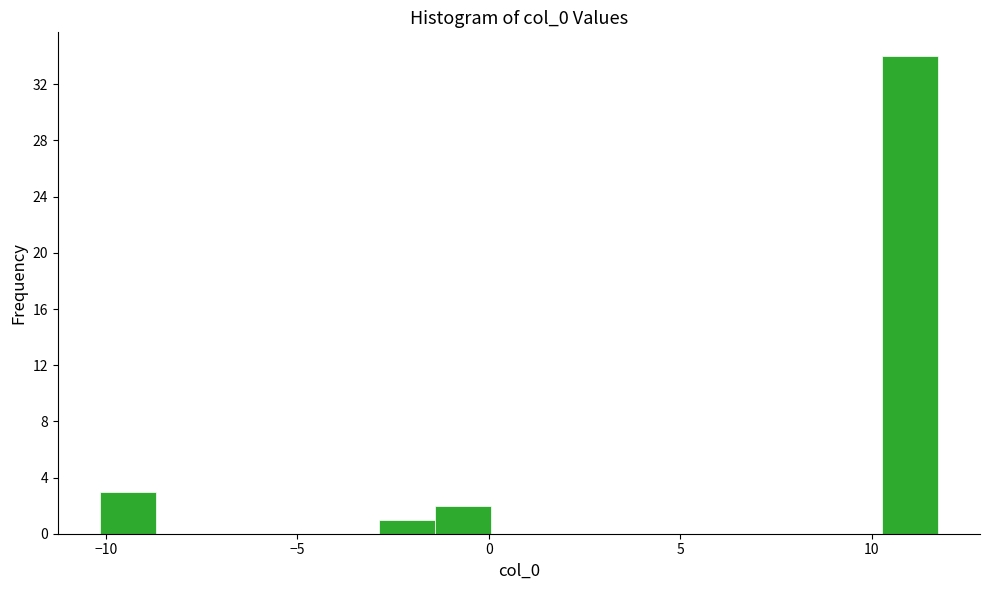

Read against the x-axis, roughly where is the centre of the tallest bar?

11.0